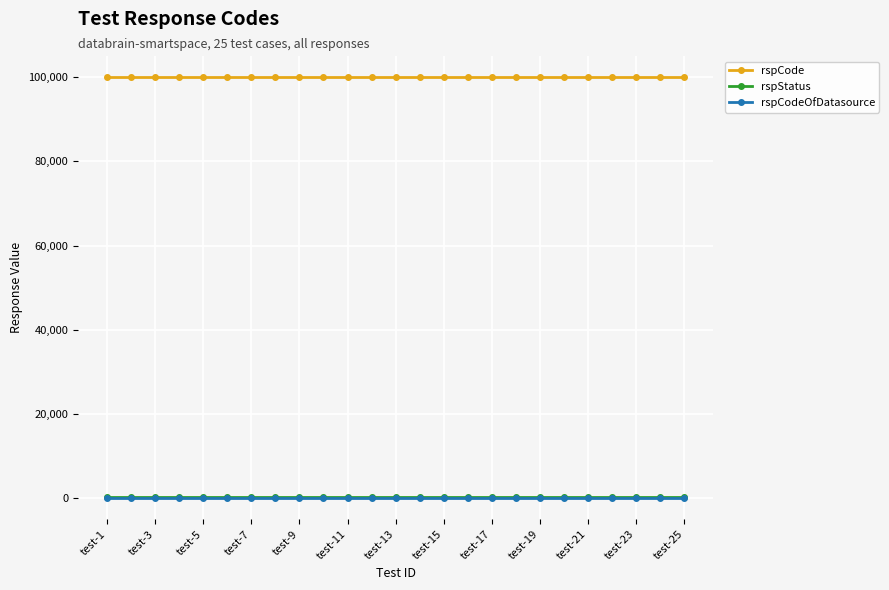

At how many categories does at least one series exceed 36232?

25